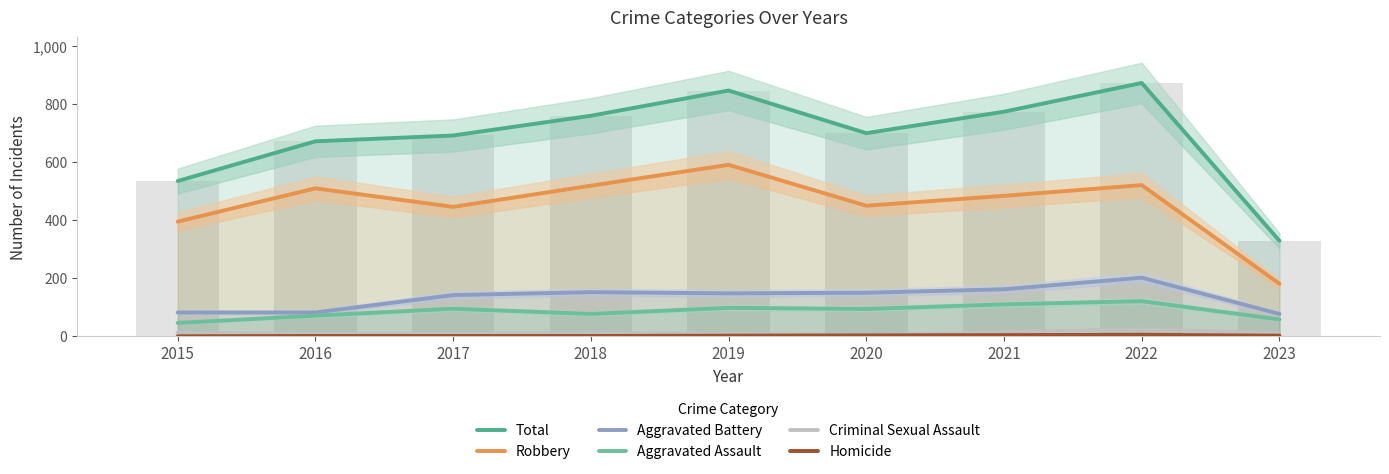

How many data points in Aggravated Assault are above 94?

4